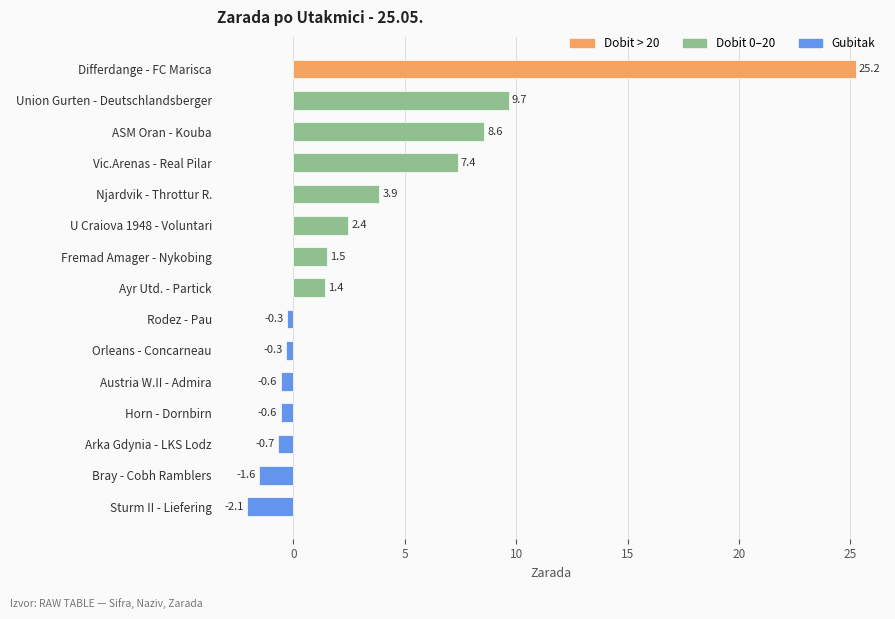

The chart shows a value of 1.5 at Fremad Amager - Nykobing. True or false?

True